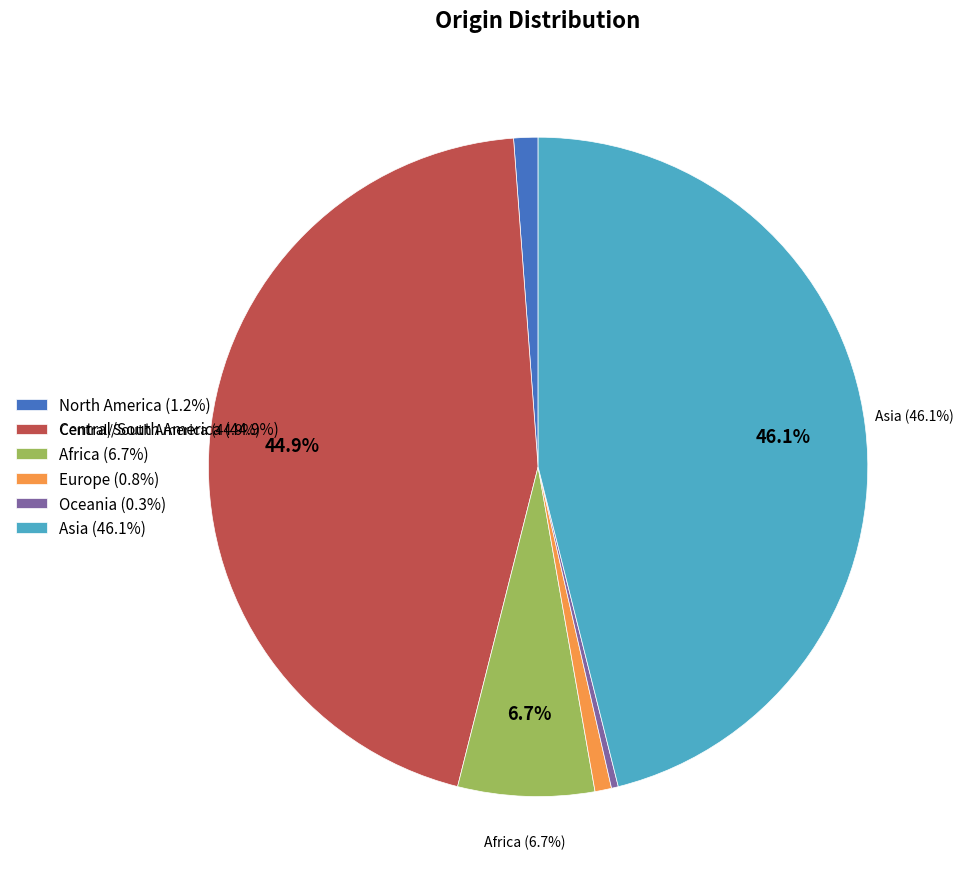

How many segments does this pie chart have?

6